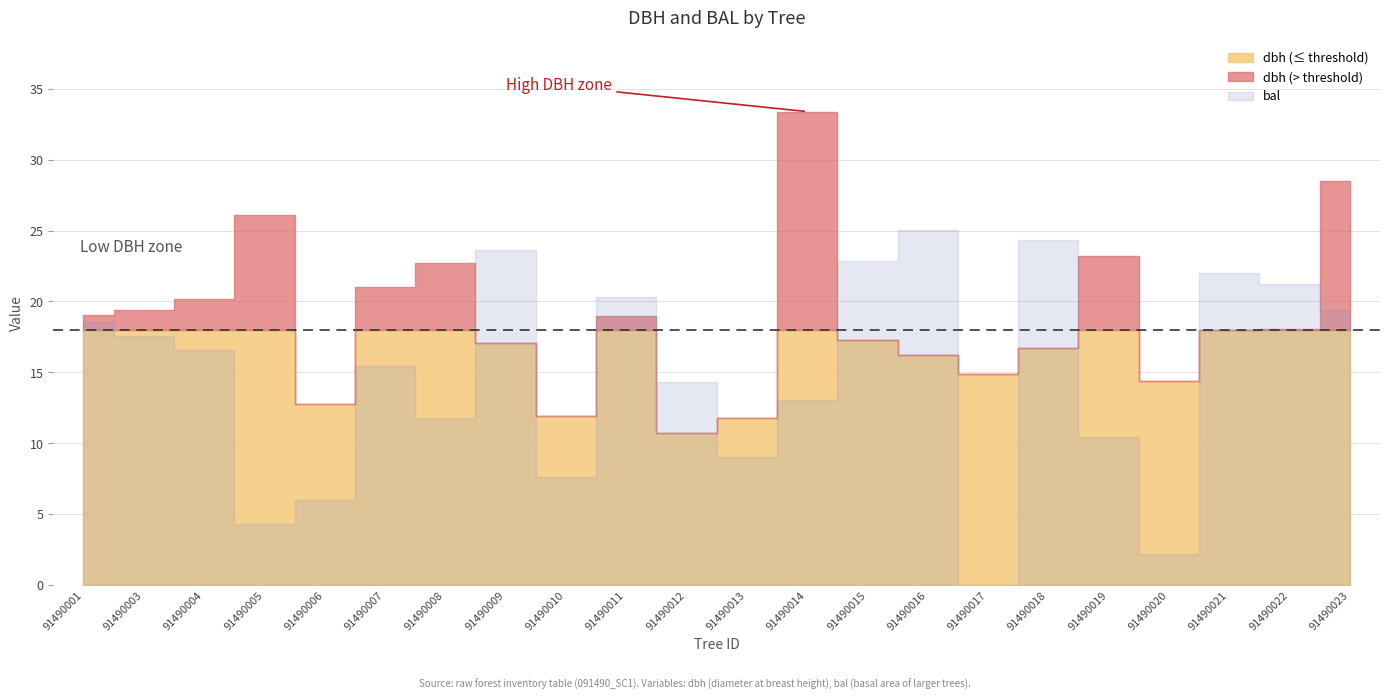

What is the sum of all bal values?

325.7